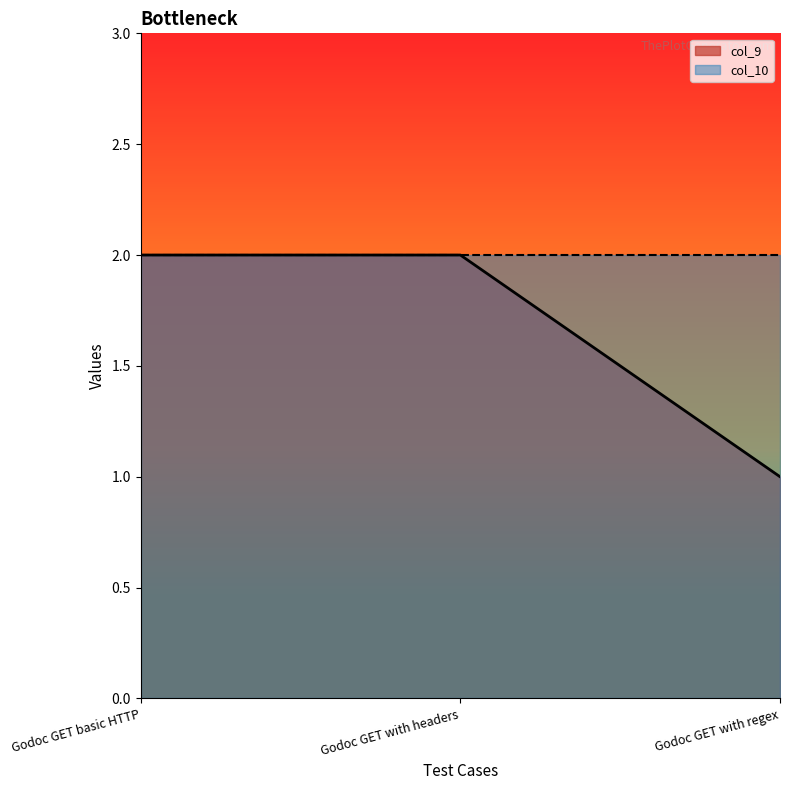

Which series has the widest spread of values?

col_9